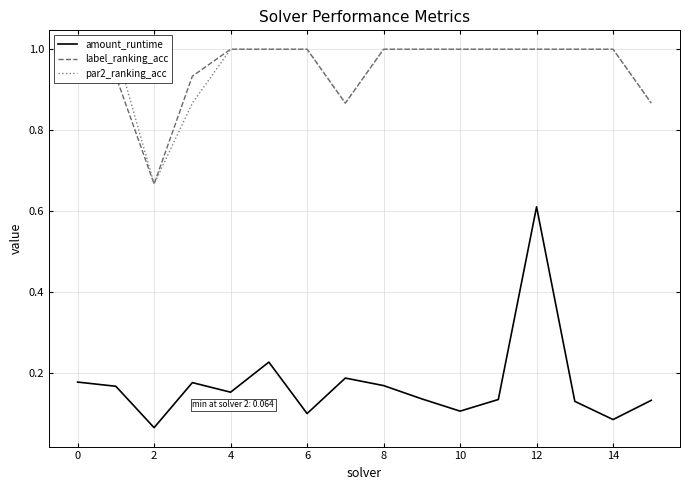

True or false: par2_ranking_acc and label_ranking_acc intersect in this chart.

False